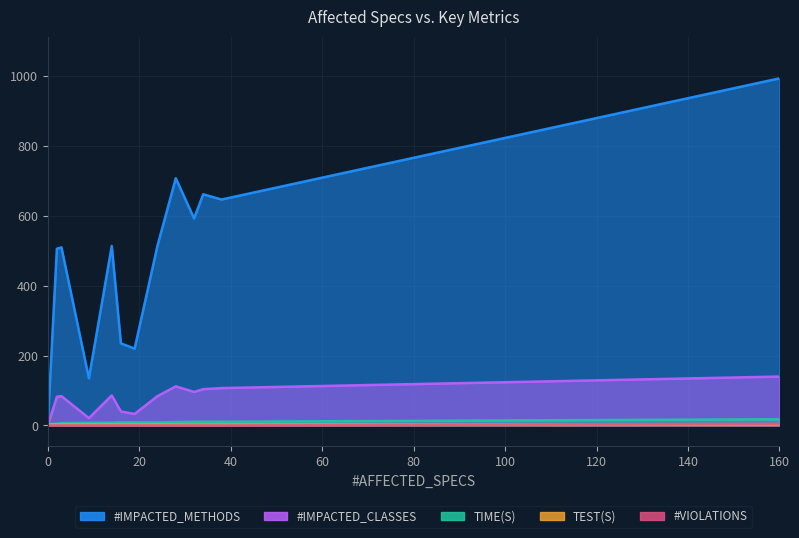

True or false: TIME(S) and #VIOLATIONS cross at least once.

False